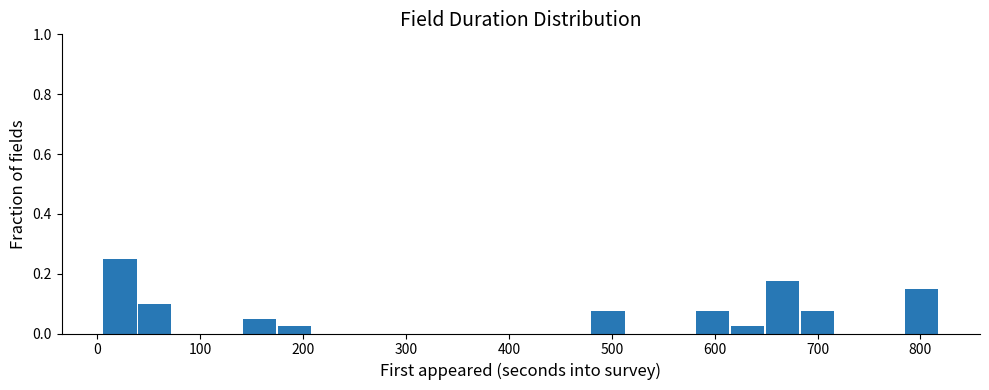

Read against the x-axis, roughly where is the centre of the tallest bar?

20